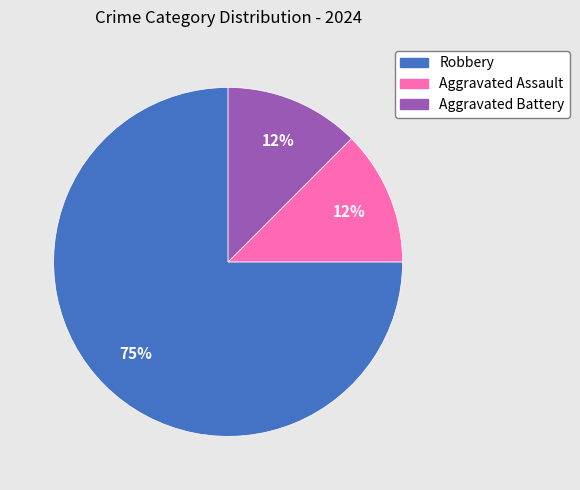

Which category accounts for the majority?

Robbery